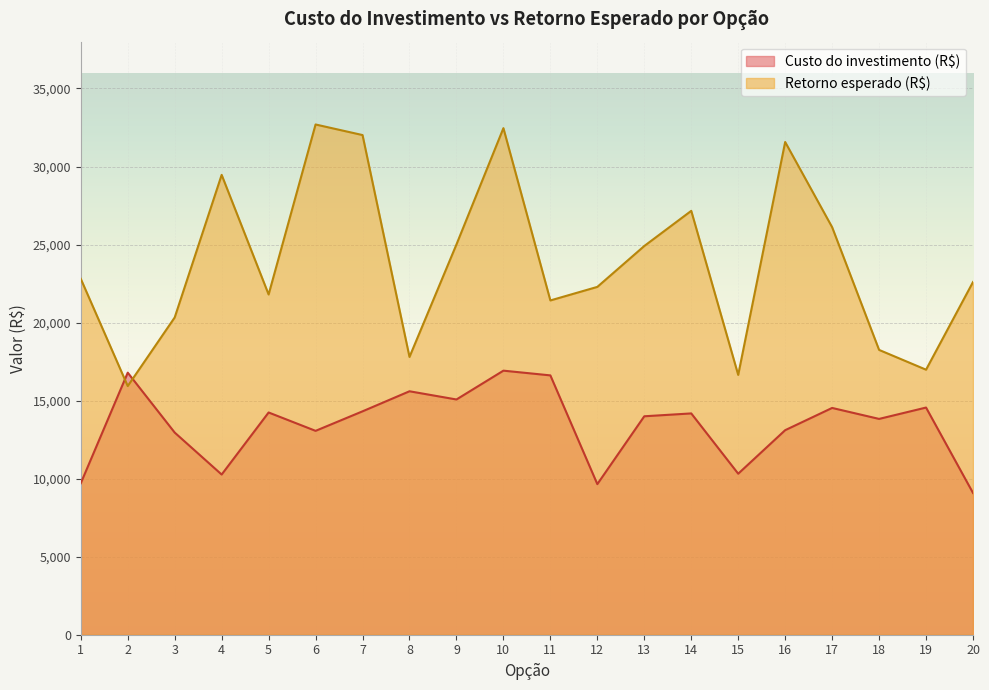

Between which two adjacent categories do Retorno esperado (R$) and Custo do investimento (R$) first intersect?

1 and 2